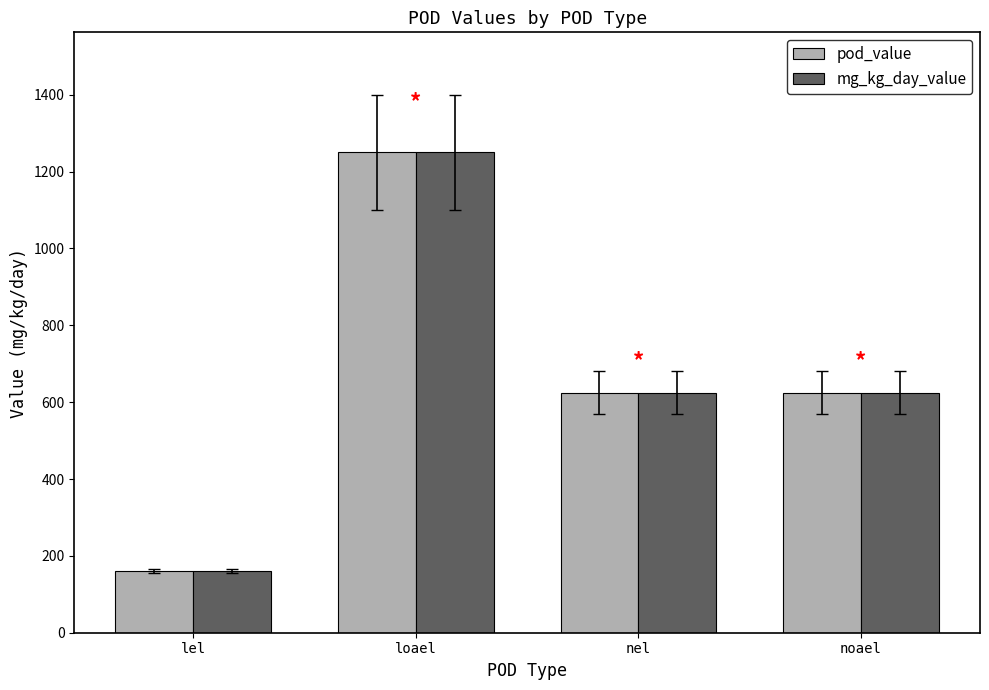

At which category is the sum across all series the highest?

loael